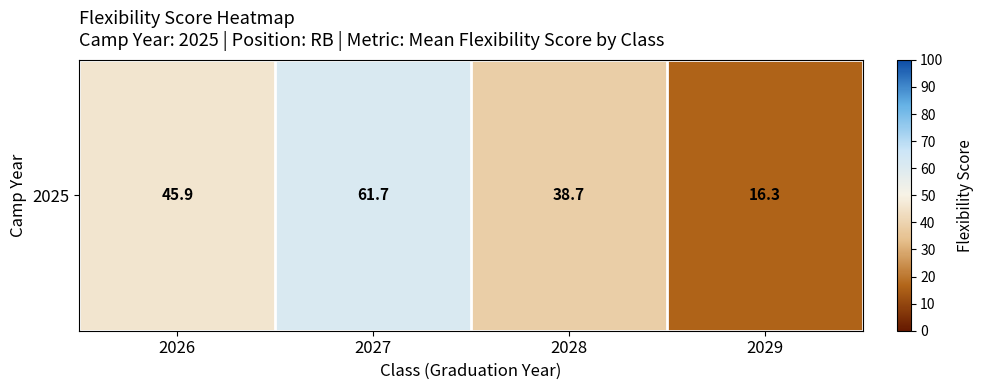

What is the sum of the values at 2029 and 2028?

55.0